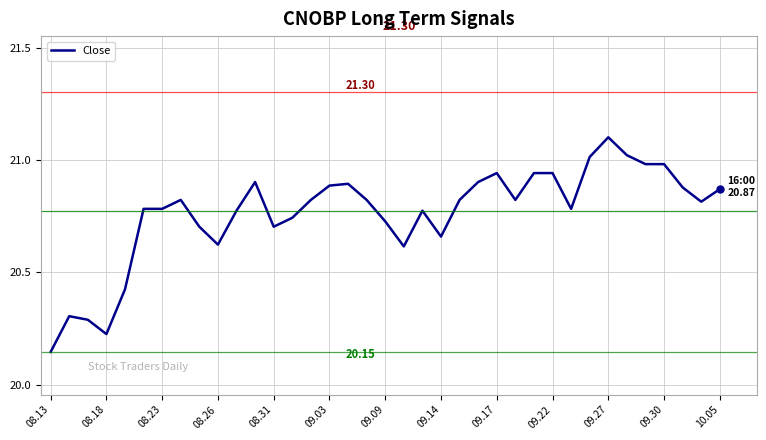

What is the difference between the maximum and minimum values?

1.0